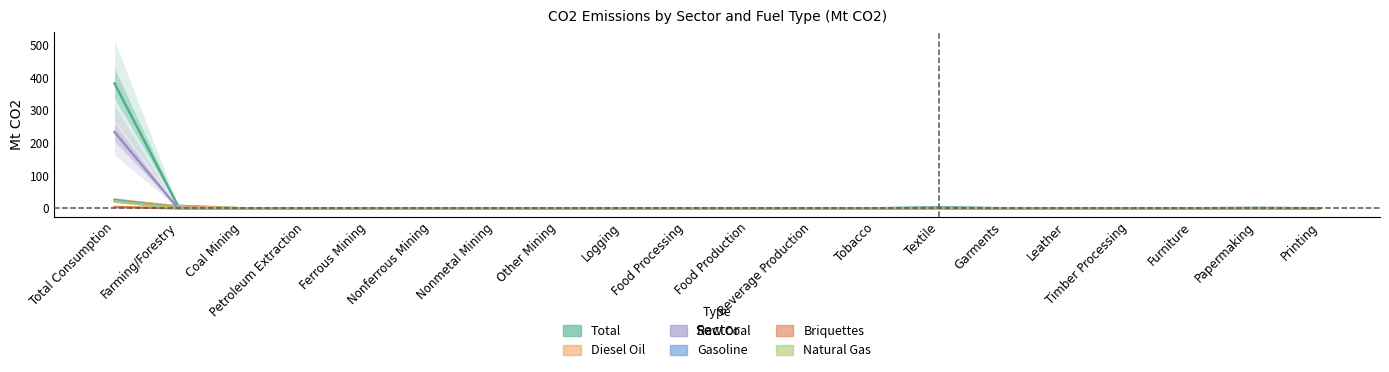

What position from the left is Ferrous Mining?

5